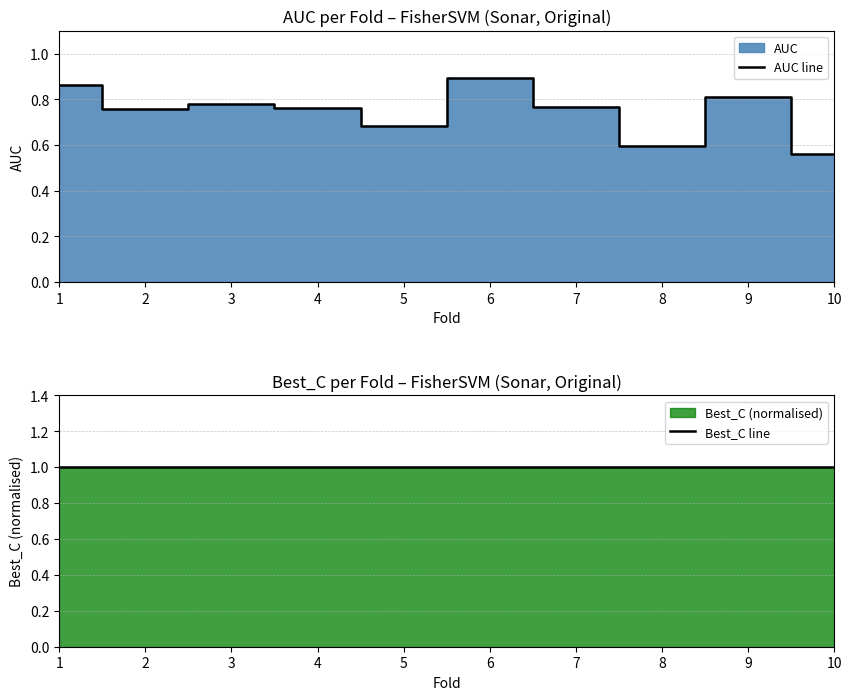

At how many categories does at least one series exceed 0?

10